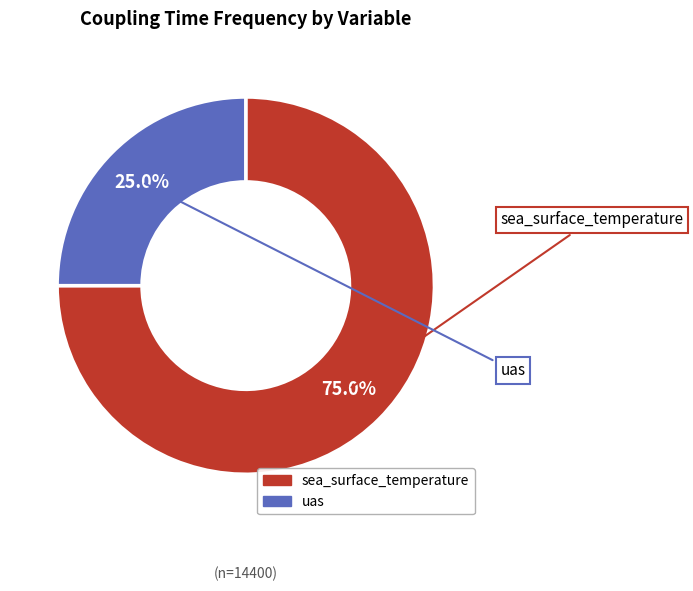

True or false: uas accounts for 25% of the total.

True